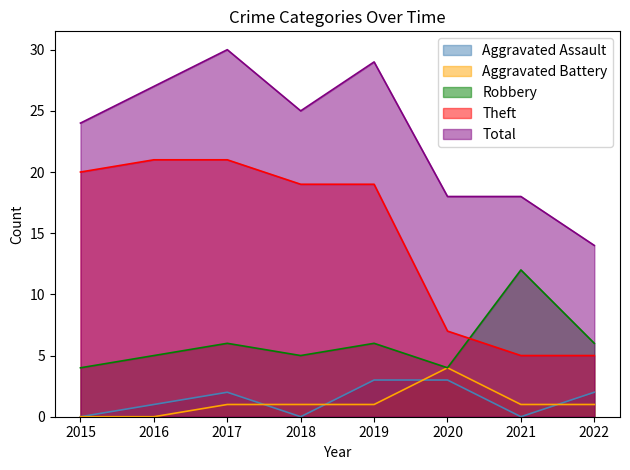

What is the spread (max minus min) of values at 2017?

29